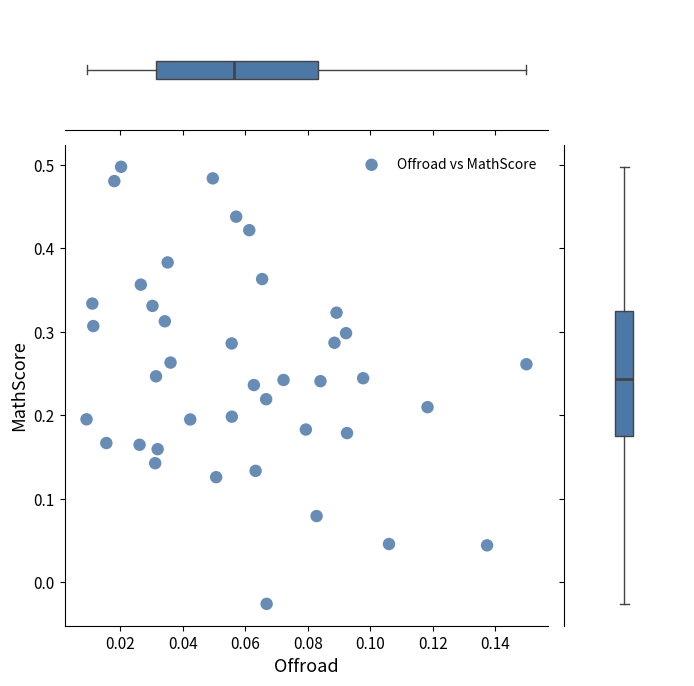

How many points are shown in the scatter plot?

40